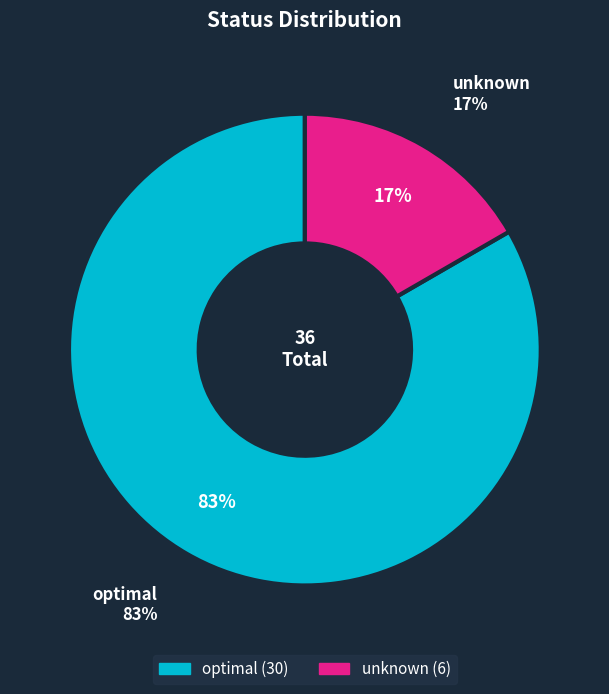

What portion of the pie excludes unknown?

83.3%